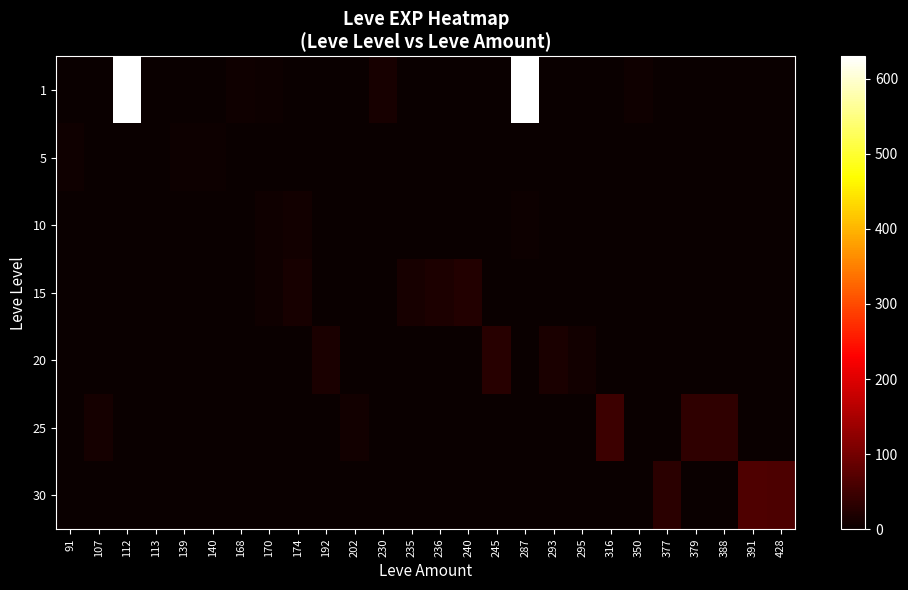

Reading left to right, what are all the values shown in this chart?

1: 91=1	107=0	112=630	113=1	139=2	140=1	168=6	170=4	174=1	192=0	202=0	230=13	235=0	236=0	240=0	245=0	287=630	293=0	295=0	316=0	350=7	377=0	379=0	388=0	391=0	428=0
5: 91=5	107=0	112=0	113=0	139=3	140=4	168=0	170=2	174=0	192=0	202=0	230=0	235=0	236=0	240=0	245=0	287=0	293=0	295=0	316=0	350=0	377=0	379=0	388=0	391=0	428=0
10: 91=0	107=0	112=0	113=0	139=0	140=0	168=0	170=7	174=9	192=0	202=0	230=0	235=0	236=0	240=0	245=0	287=3	293=0	295=0	316=0	350=0	377=0	379=0	388=0	391=0	428=0
15: 91=0	107=0	112=0	113=0	139=0	140=0	168=0	170=7	174=14	192=0	202=0	230=0	235=13	236=18	240=24	245=0	287=0	293=0	295=0	316=0	350=0	377=0	379=0	388=0	391=0	428=0
20: 91=0	107=0	112=0	113=0	139=0	140=0	168=0	170=0	174=0	192=16	202=0	230=0	235=0	236=0	240=0	245=28	287=0	293=17	295=8	316=0	350=0	377=0	379=0	388=0	391=0	428=0
25: 91=0	107=12	112=0	113=0	139=0	140=0	168=0	170=0	174=0	192=0	202=8	230=0	235=0	236=0	240=0	245=0	287=0	293=0	295=0	316=47	350=0	377=0	379=36	388=36	391=0	428=0
30: 91=0	107=0	112=0	113=0	139=0	140=0	168=0	170=0	174=0	192=0	202=0	230=0	235=0	236=0	240=0	245=0	287=0	293=0	295=0	316=0	350=0	377=31	379=0	388=0	391=64	428=62